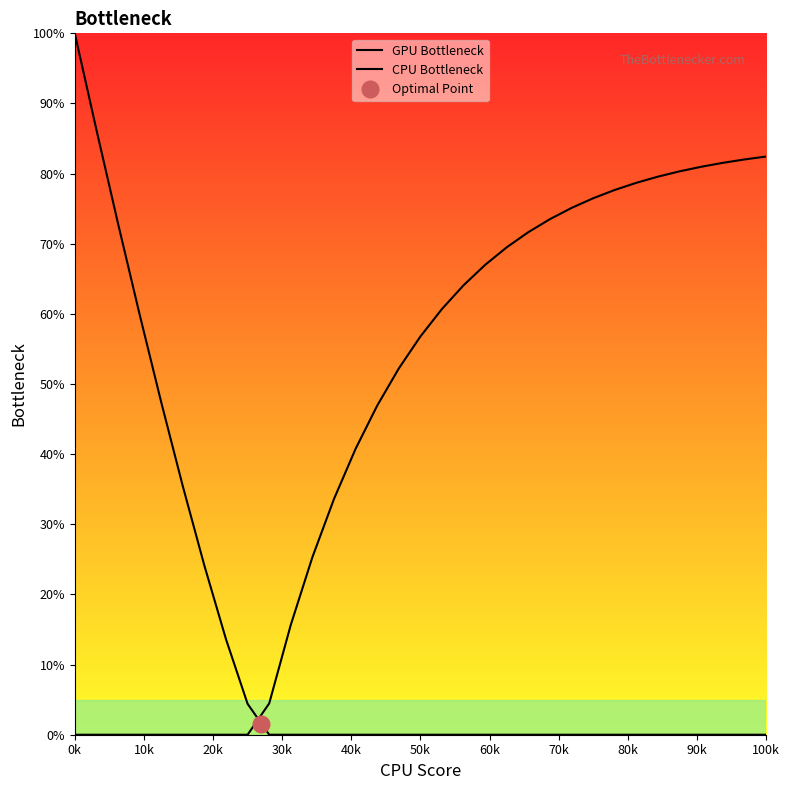

Reading left to right, transcribe all the data shown in this chart.

GPU Bottleneck: 100.0	86.3	72.9	59.9	47.4	35.4	24.1	13.6	4.4	0.0	0.0	0.0	0.0	0.0	0.0	0.0	0.0	0.0	0.0	0.0	0.0	0.0	0.0	0.0	0.0	0.0	0.0	0.0	0.0	0.0	0.0	0.0	0.0
CPU Bottleneck: 0.0	0.0	0.0	0.0	0.0	0.0	0.0	0.0	0.0	4.5	15.7	25.3	33.6	40.8	46.9	52.2	56.8	60.7	64.1	67.0	69.5	71.7	73.5	75.1	76.5	77.7	78.7	79.6	80.3	81.0	81.5	82.0	82.4